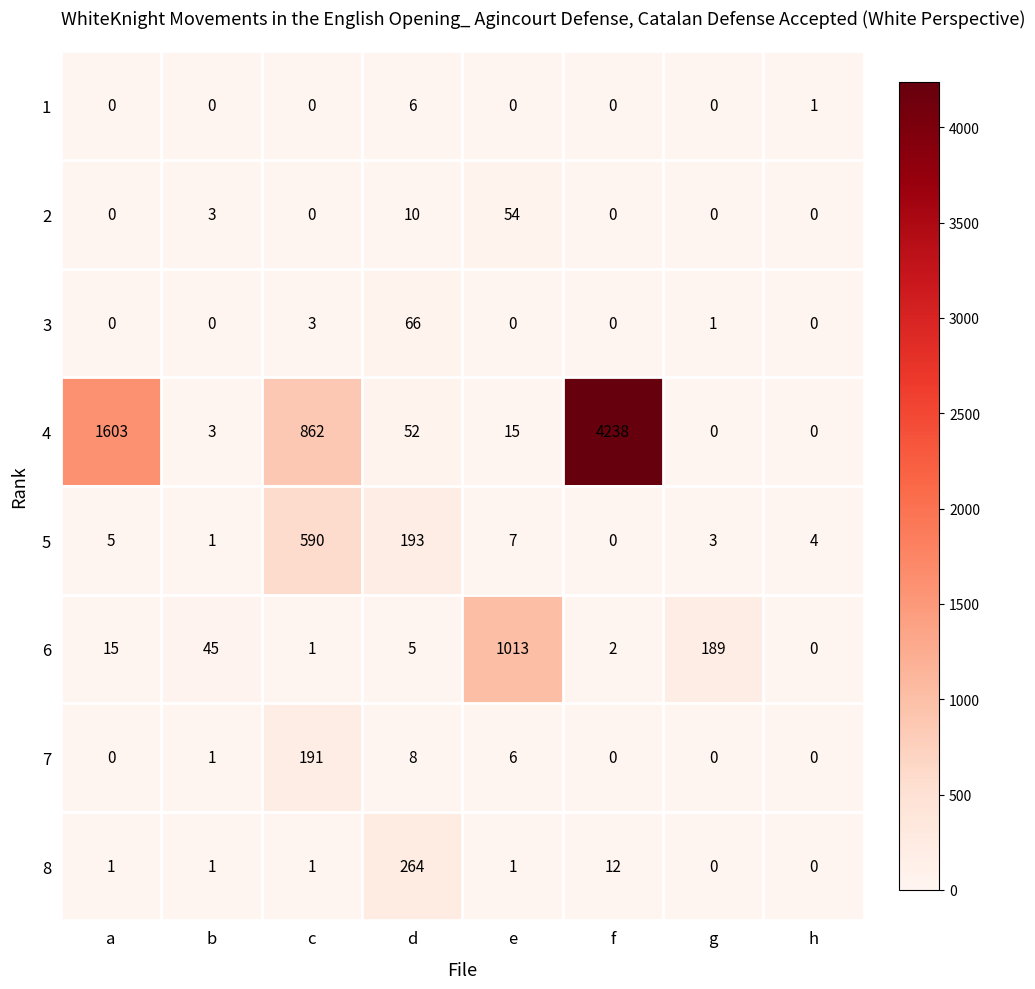

Where is 5 nearest to the value 295?

d